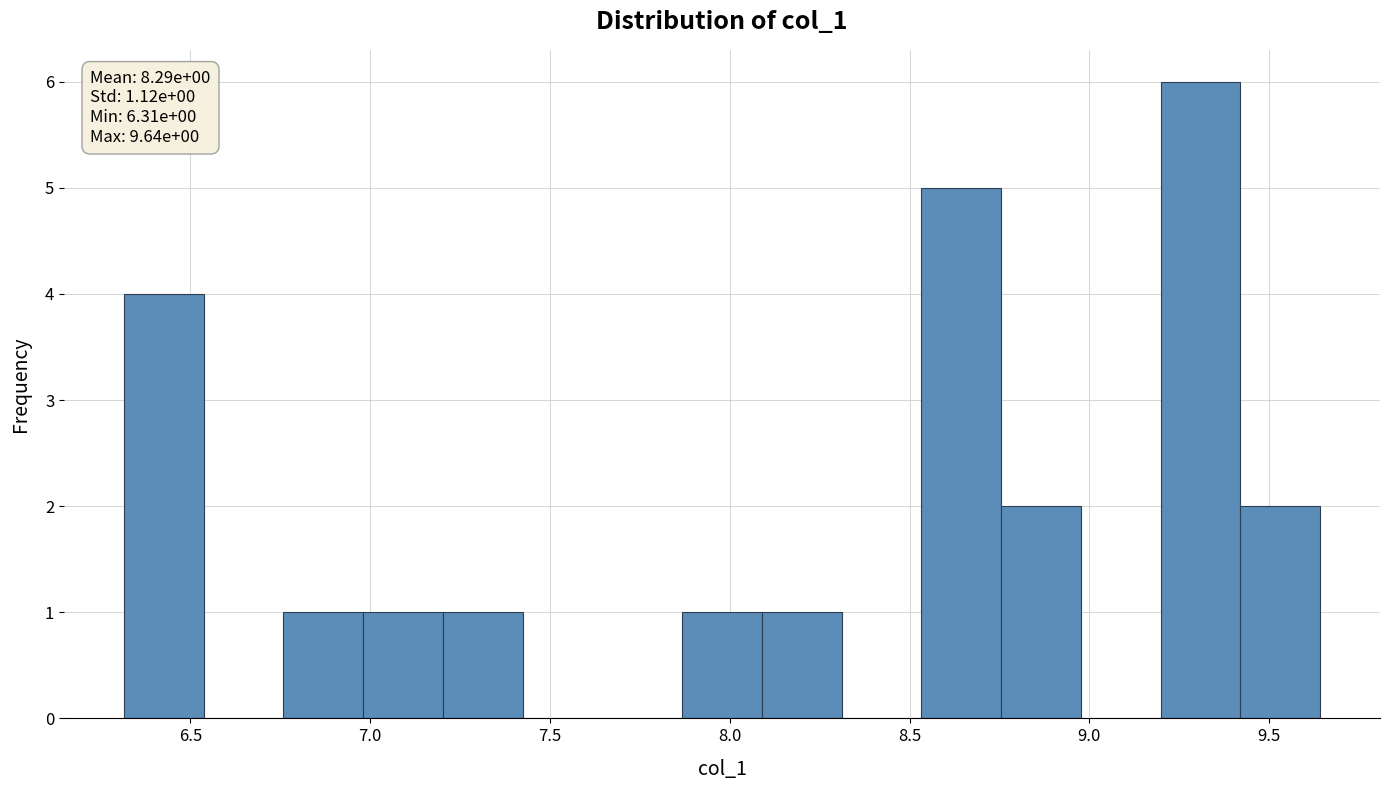

Which range on the x-axis has the tallest bar?

9.20 to 9.40